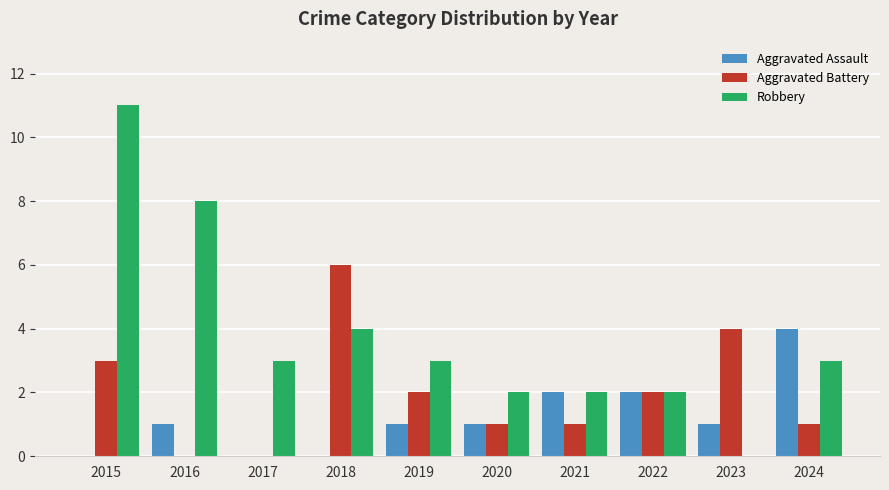

What is the total value across all series at 2016?

9